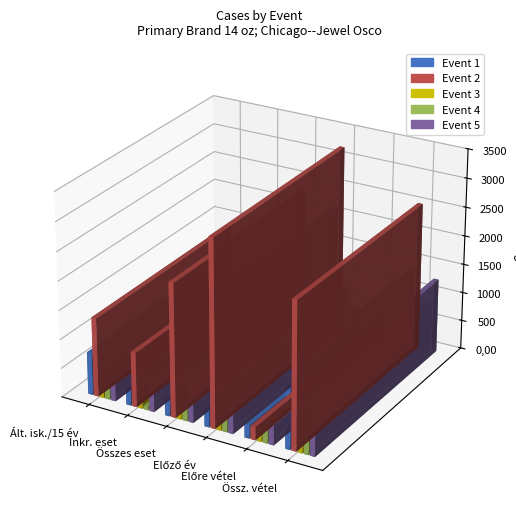

What is the difference between the maximum and second lowest values in the Event 3 series?

583